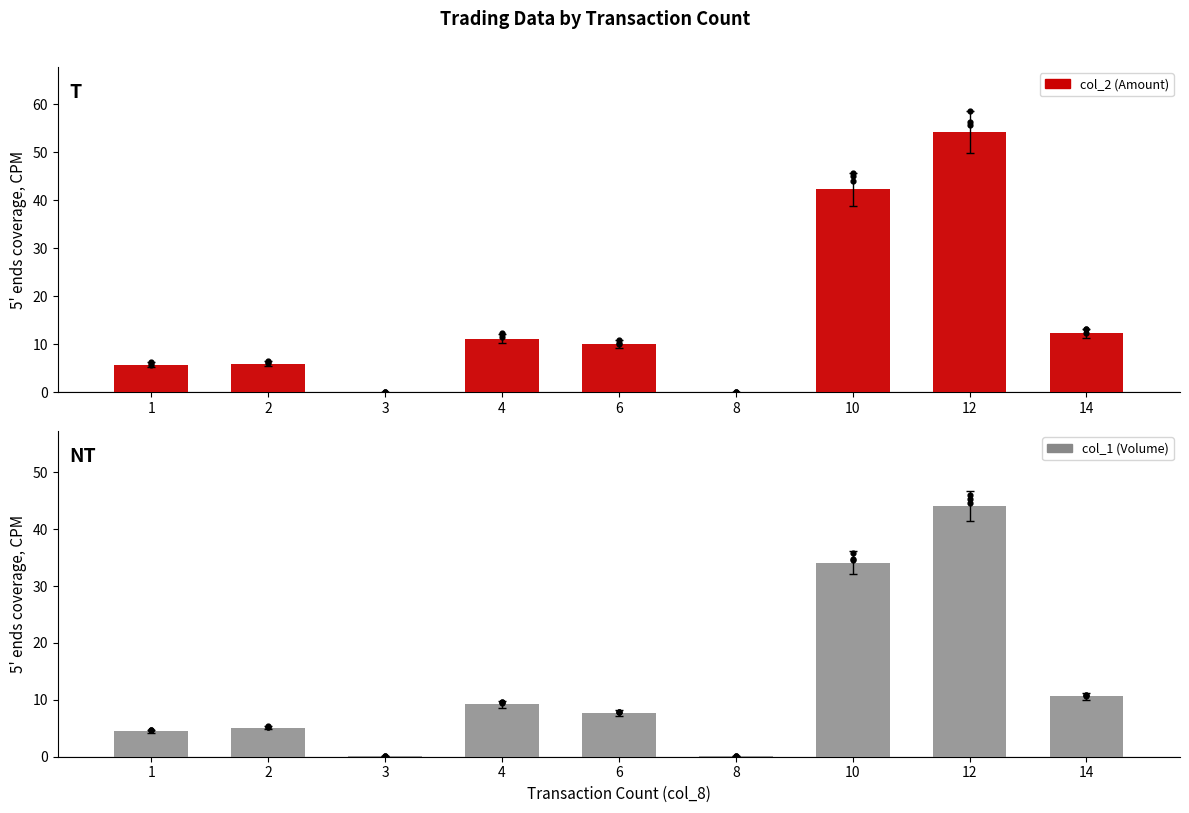

Which series has the largest total across all categories?

col_2 (Amount)